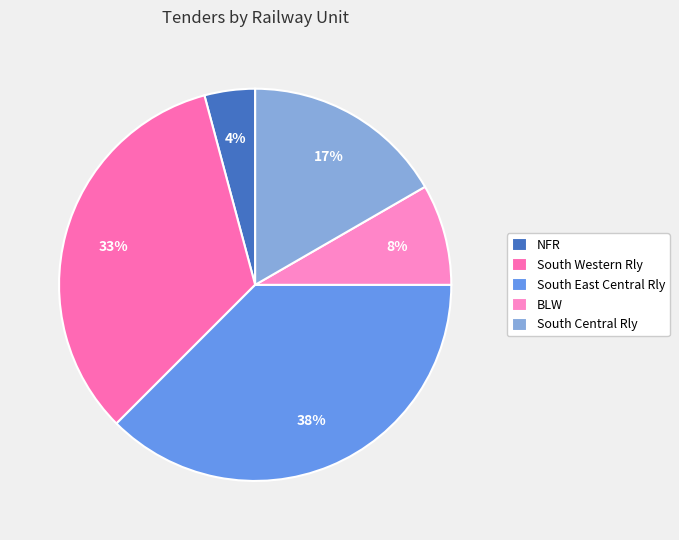

How many slices are in this pie chart?

5